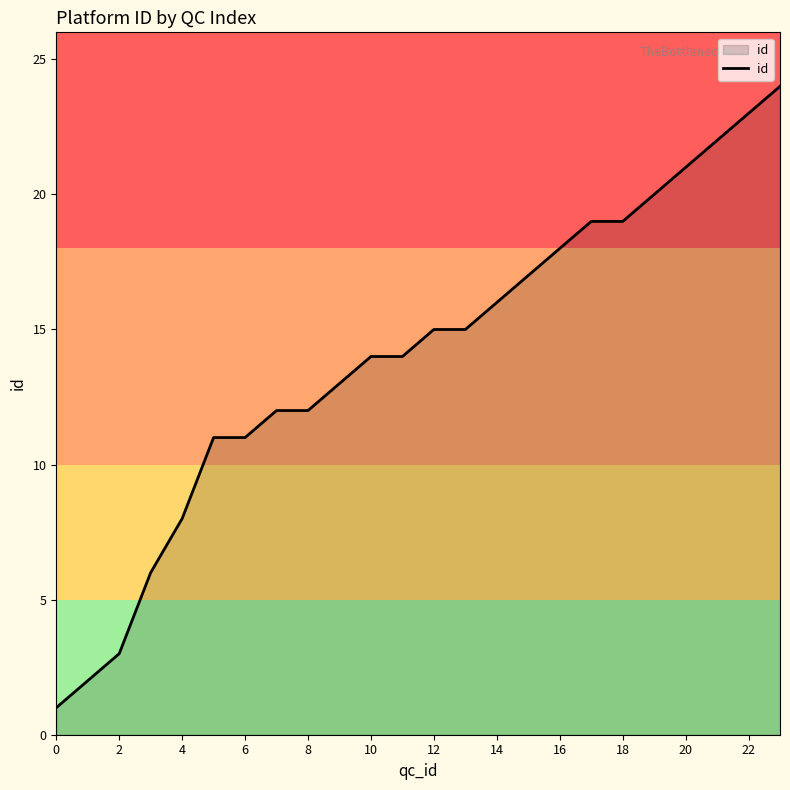

What is the greatest value displayed?

24